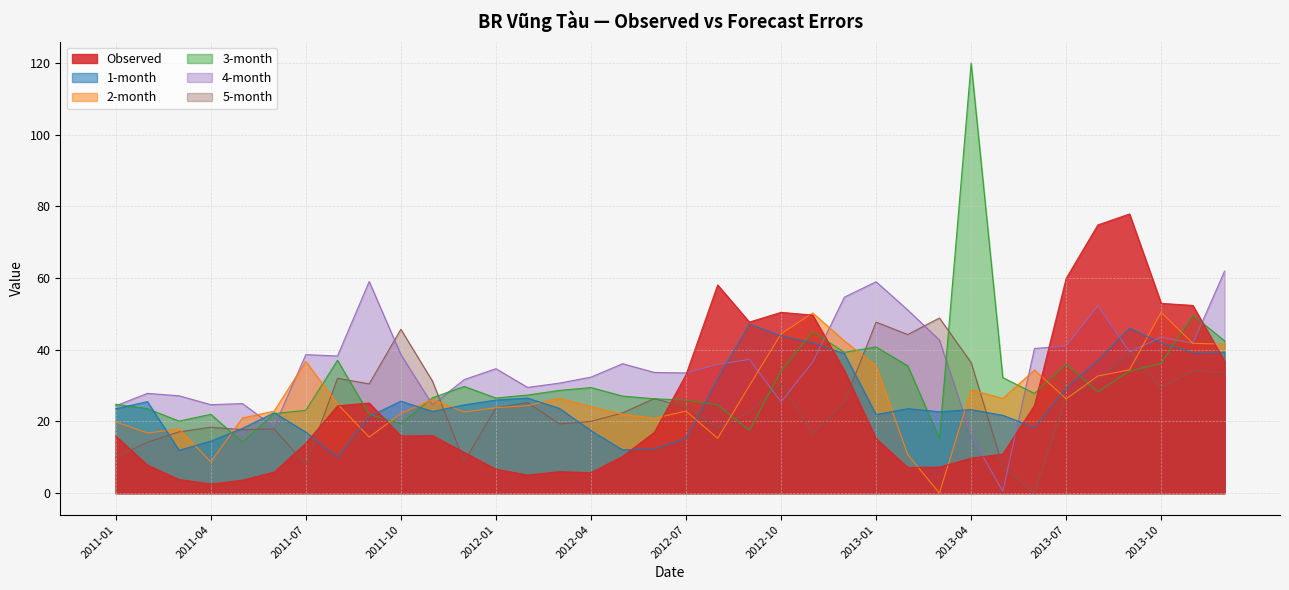

Rank the series by their maximum value, from highest to lowest.

3-month, Observed, 4-month, 2-month, 5-month, 1-month